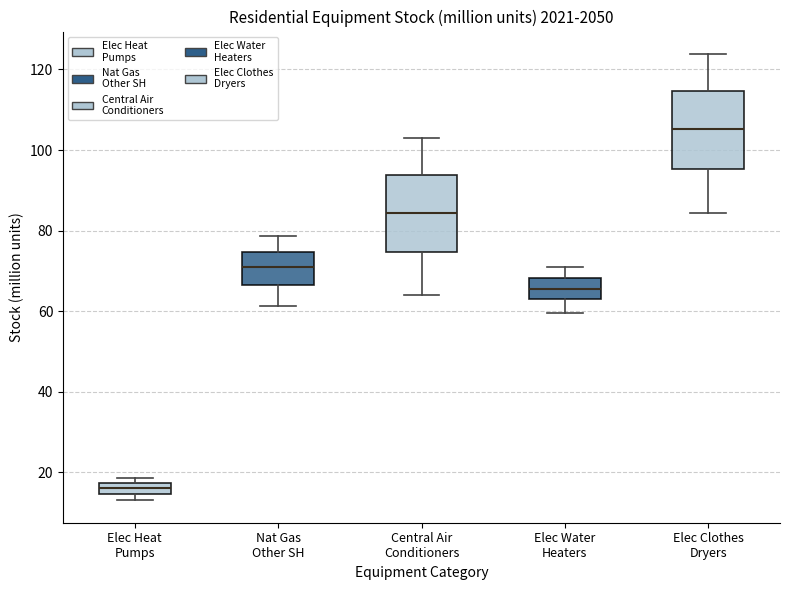

Where is the upper edge of the box for Elec Heat Pumps on the y-axis? The values are not printed on the chart, so give them approximately, as read against the axis.

18